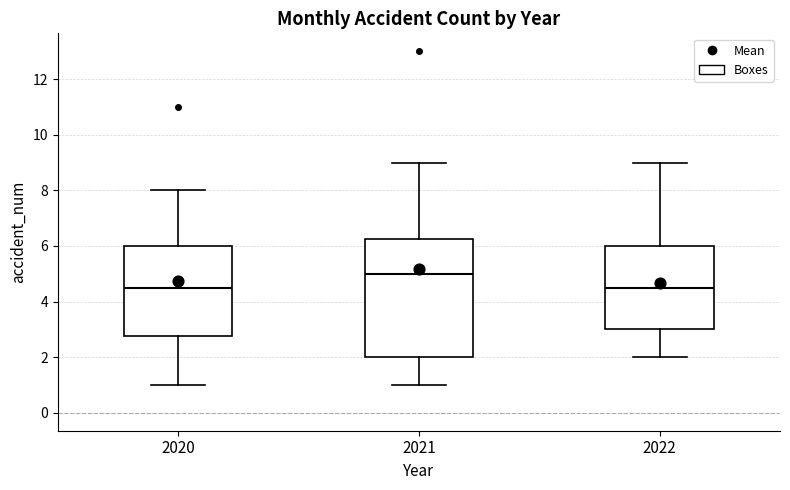

Reading left to right, transcribe this box plot: for each box, give where its median line is, the range the box spans, and where its two whiskers end, as read against the y-axis. The values are not printed on the chart, so give them approximately, as read against the axis.

2020: median 4.6, box 2.8 to 6.0, whiskers 1.0 to 8.0
2021: median 5.0, box 2.0 to 6.2, whiskers 1.0 to 9.0
2022: median 4.6, box 3.0 to 6.0, whiskers 2.0 to 9.0